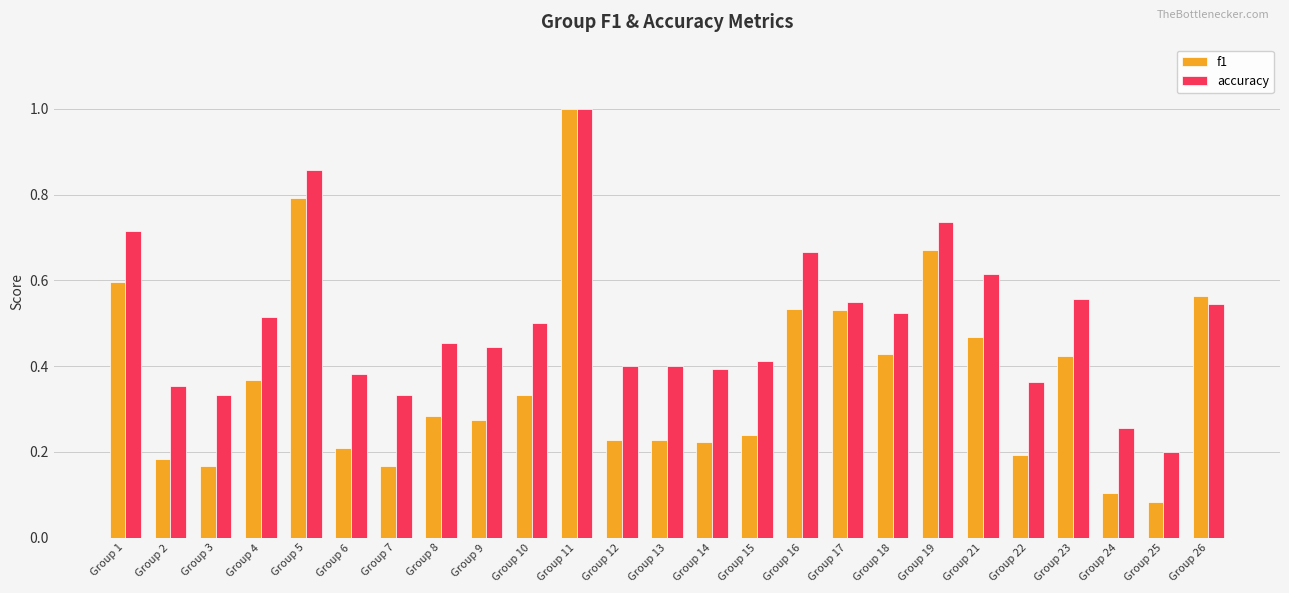

How many bars are there in each group?

2